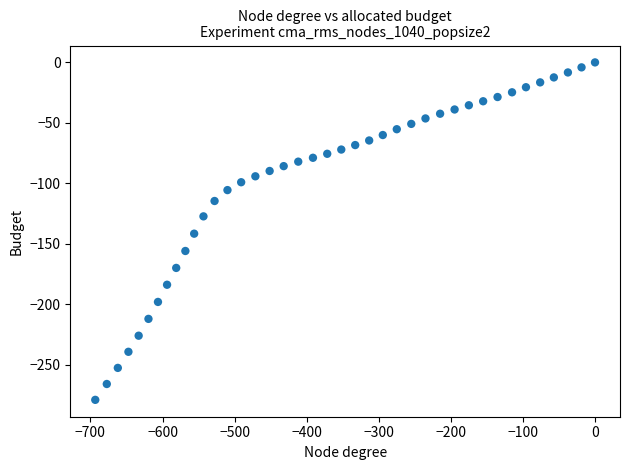

What is the range of Y values (max minus min)?

278.8